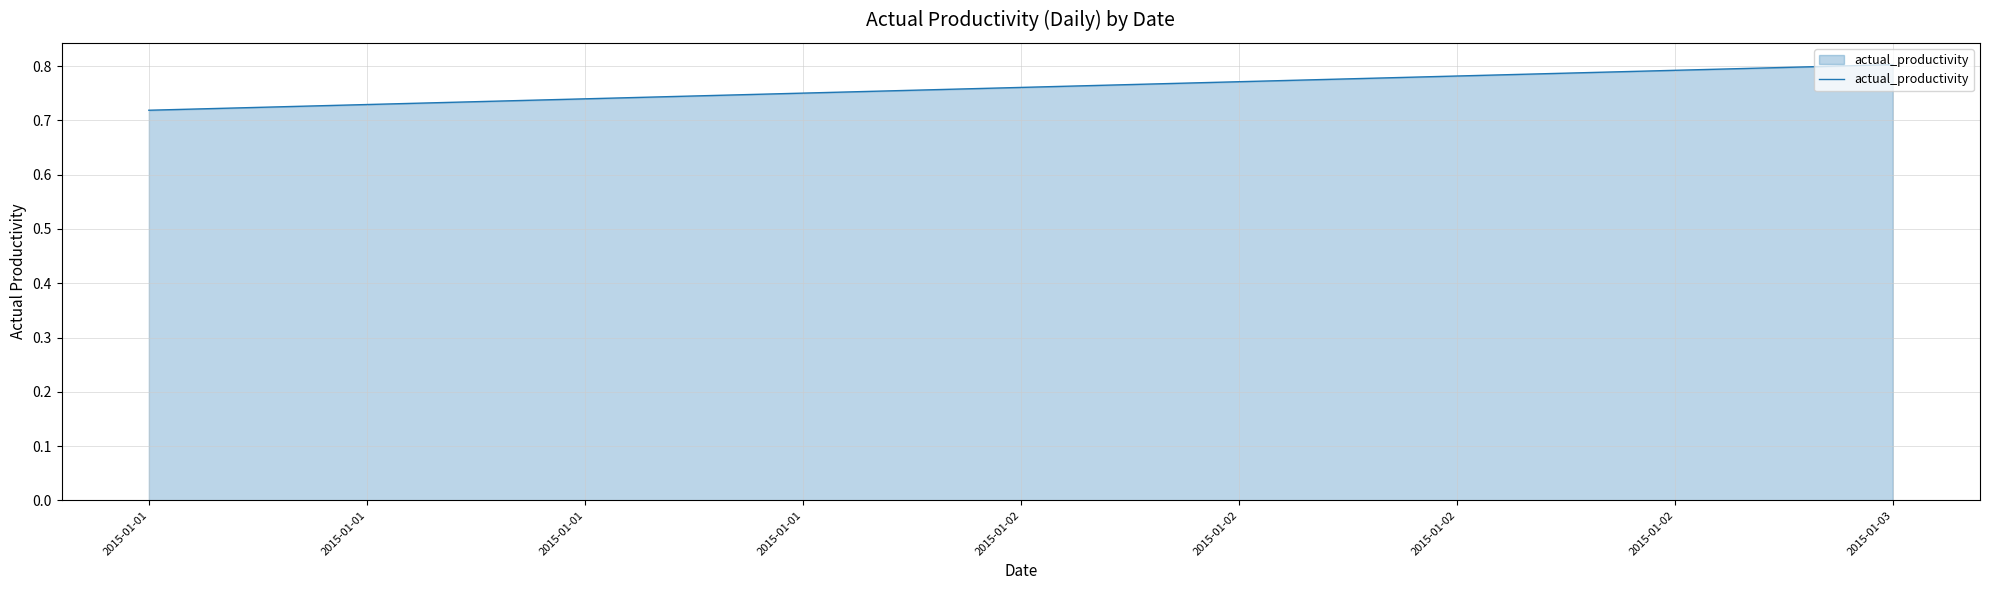

Between 2015-01-03 and 2015-01-01, which is larger?

2015-01-03